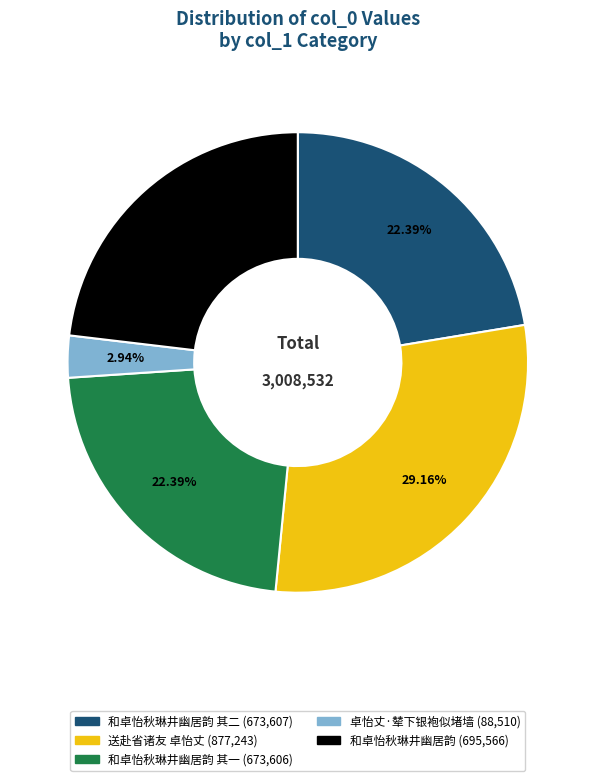

Does any single category account for the majority?

No